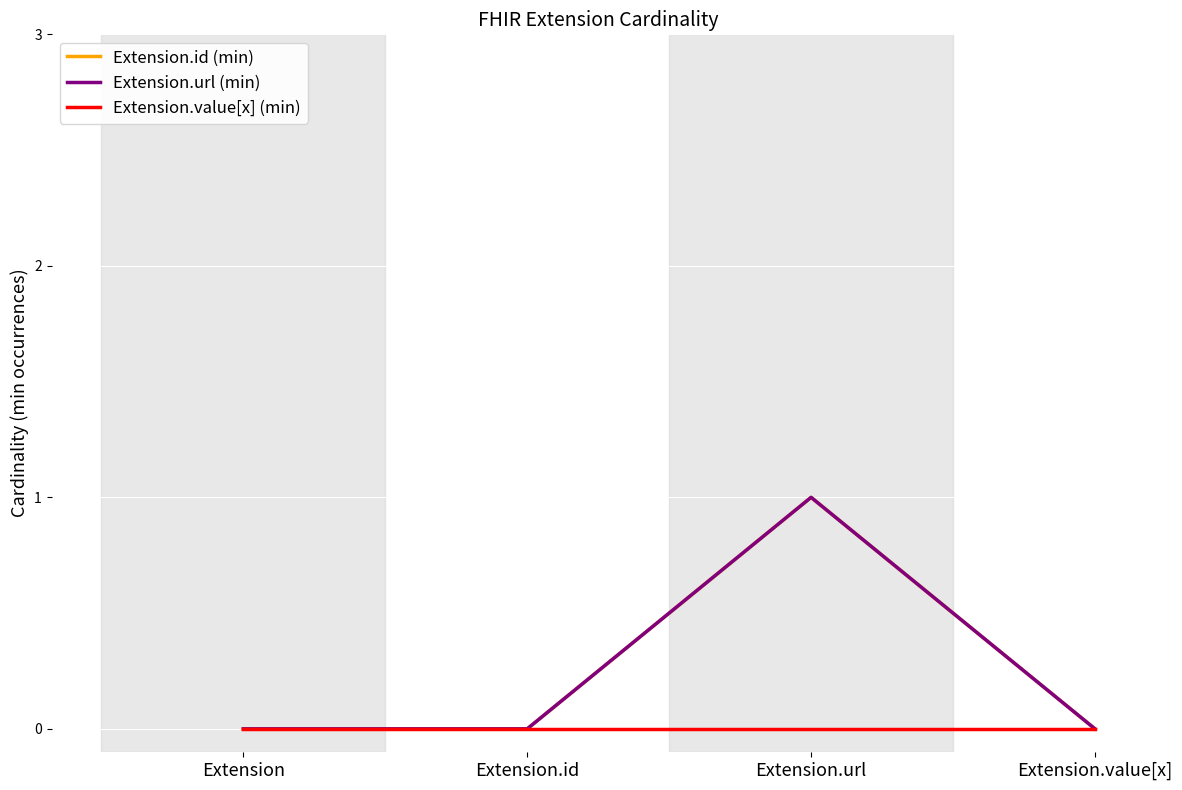

Does the chart have visible grid lines?

Yes